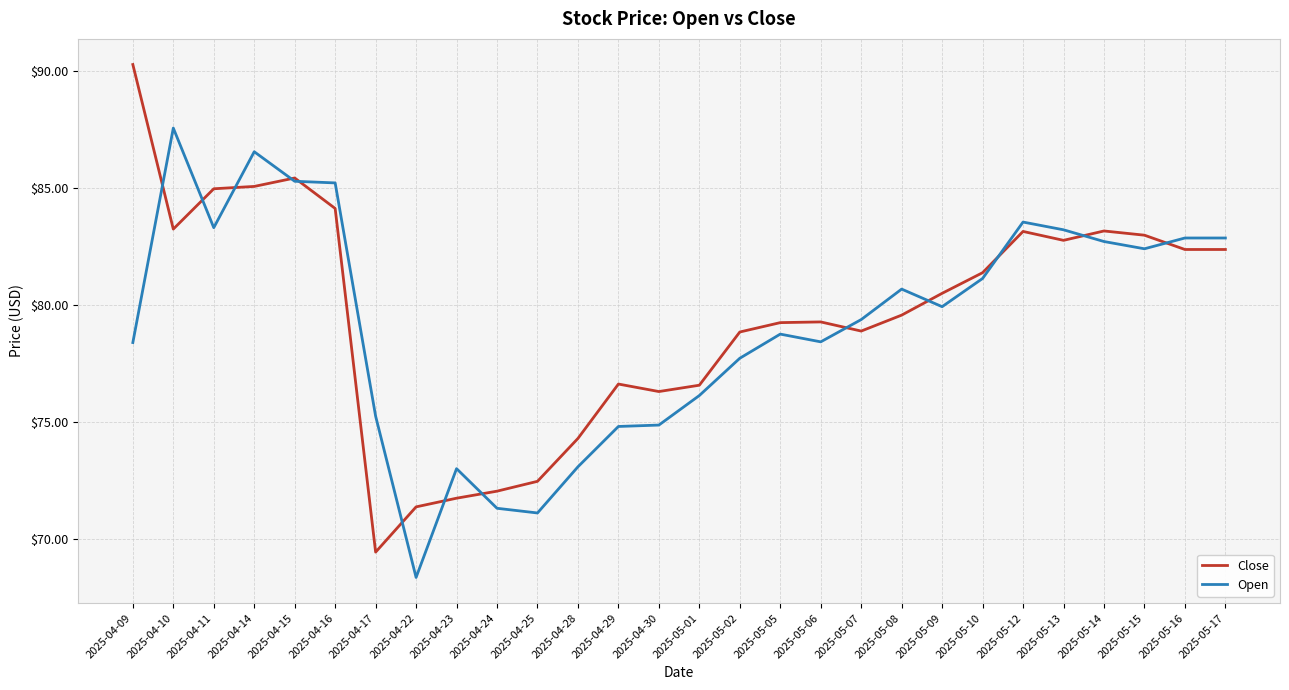

What is the difference between the highest and lowest values at 2025-05-09?

0.6